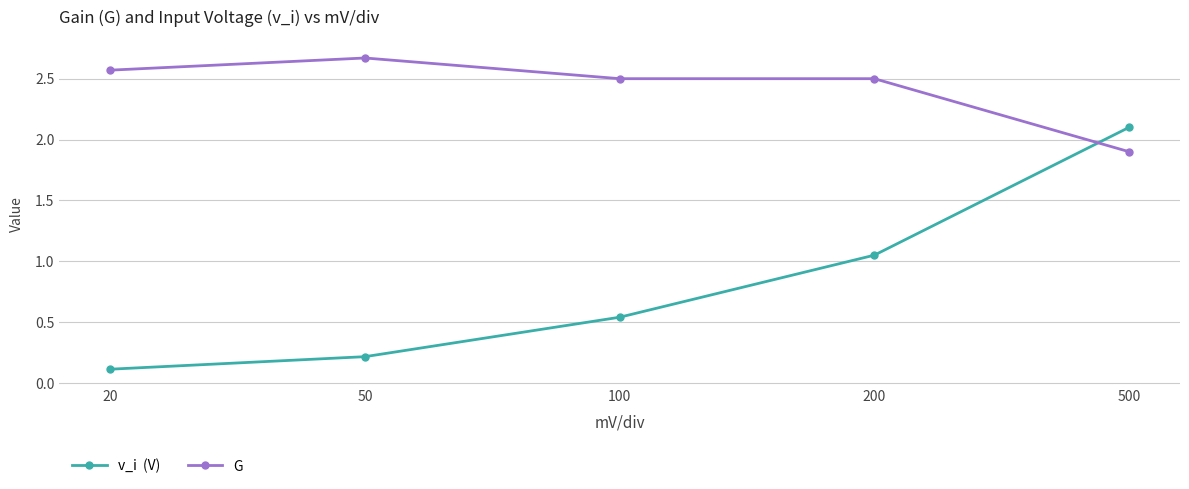

At which category is the sum across all series the highest?

500